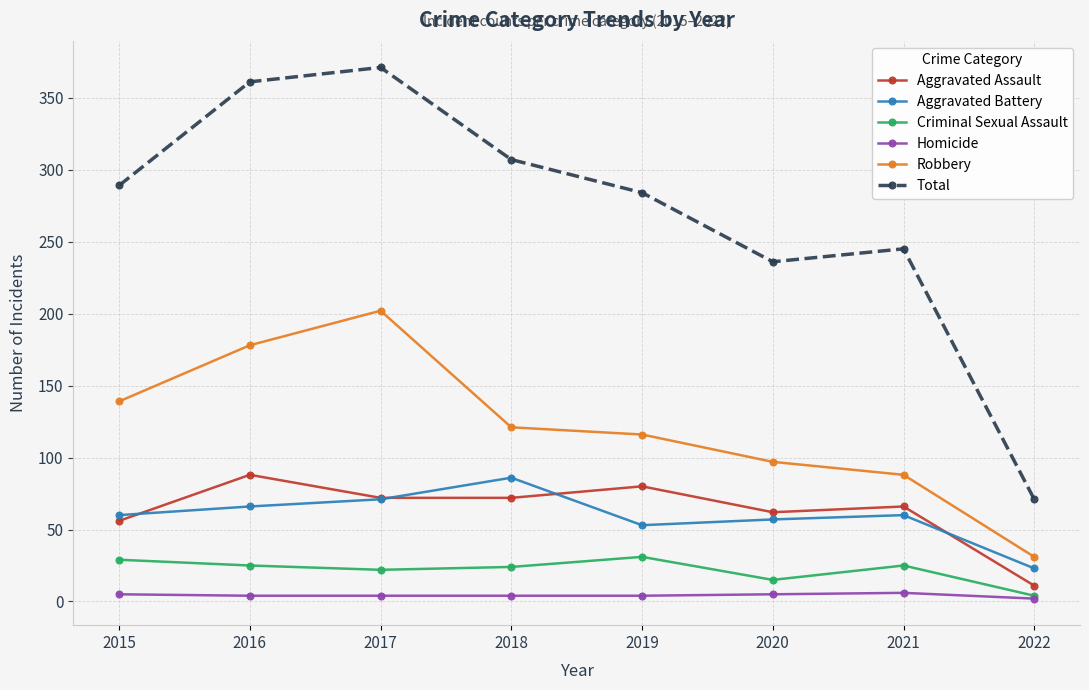

True or false: Aggravated Battery has more than 1 points higher than both neighbors.

True